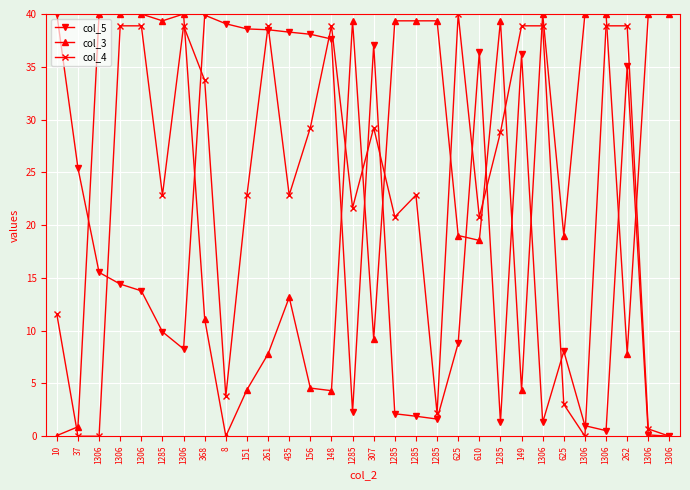

At which label does col_4 reach its peak?

625